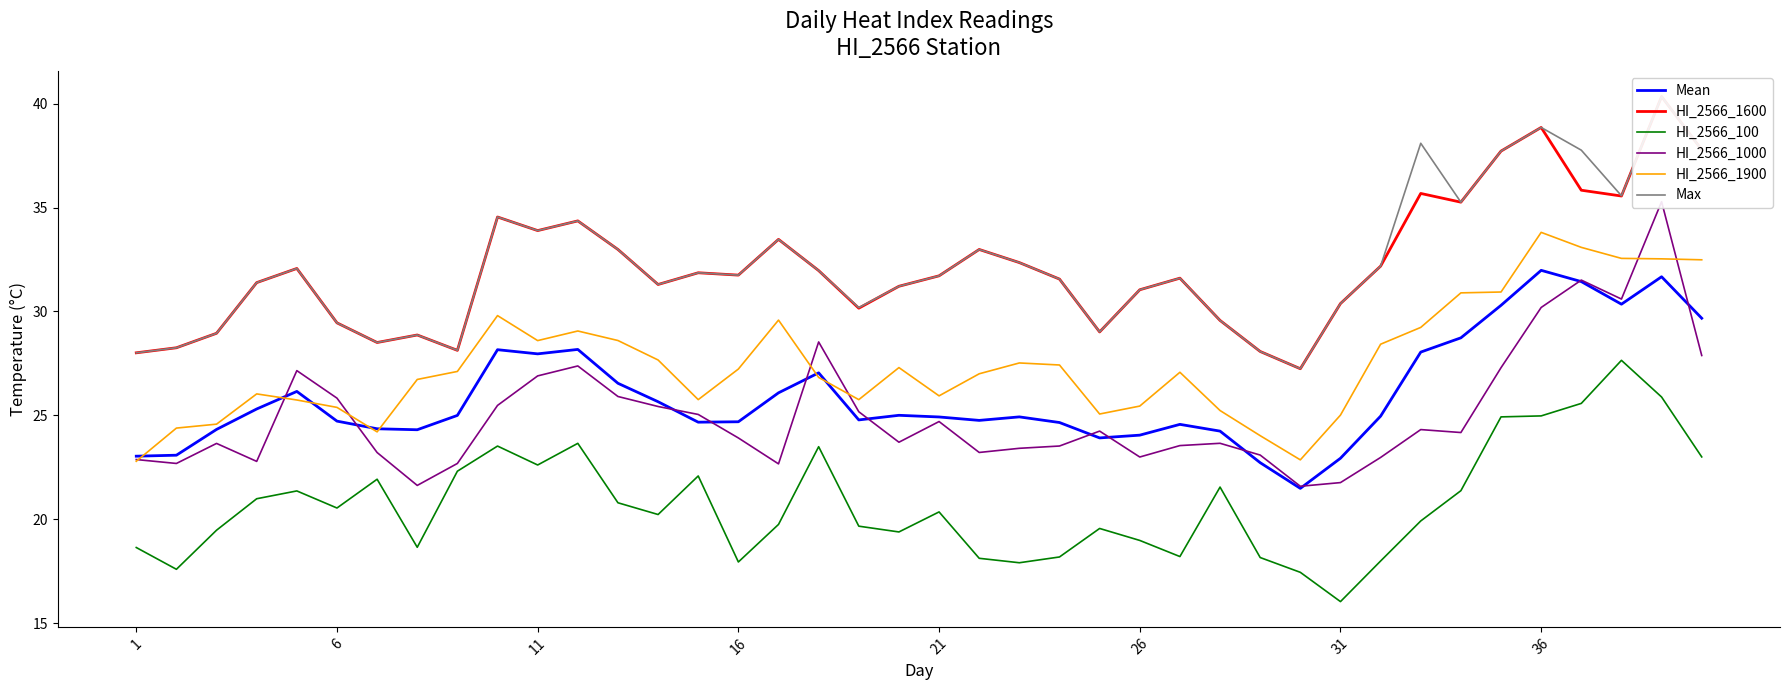

True or false: Mean and HI_2566_100 intersect in this chart.

False